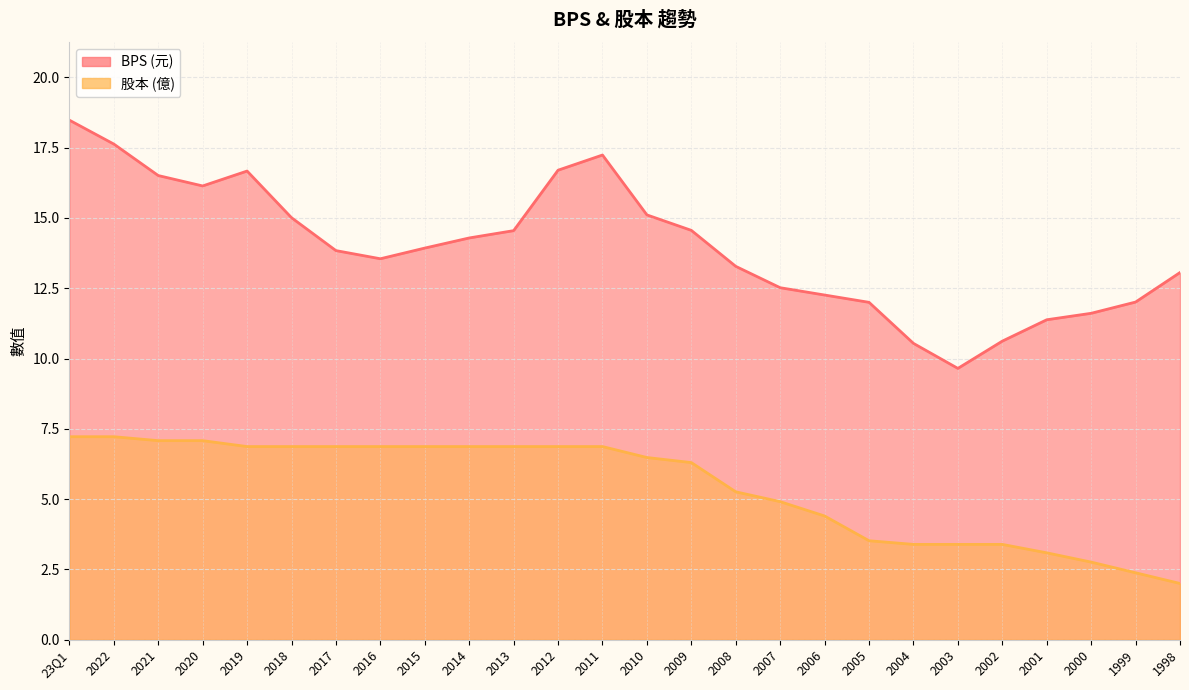

At which label is 股本 closest to 4?

2006